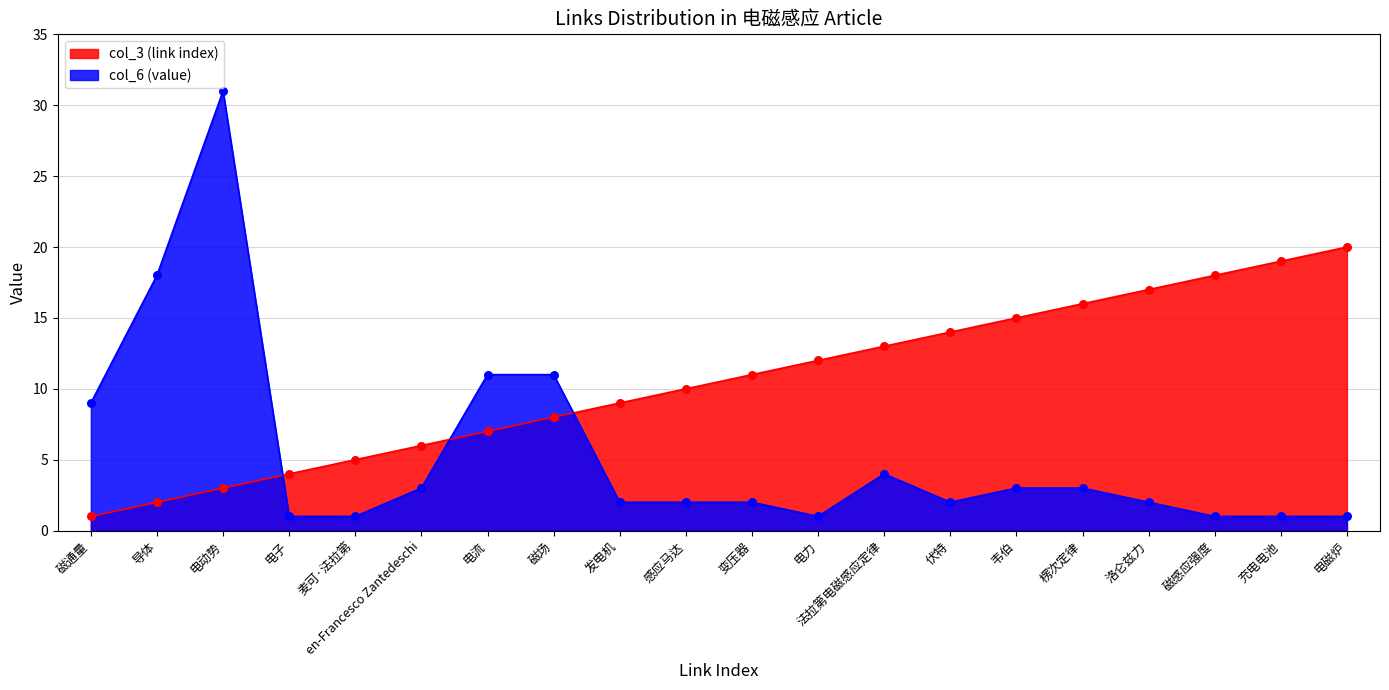

What are all the series names shown in the legend?

col_3 (link index), col_6 (value)